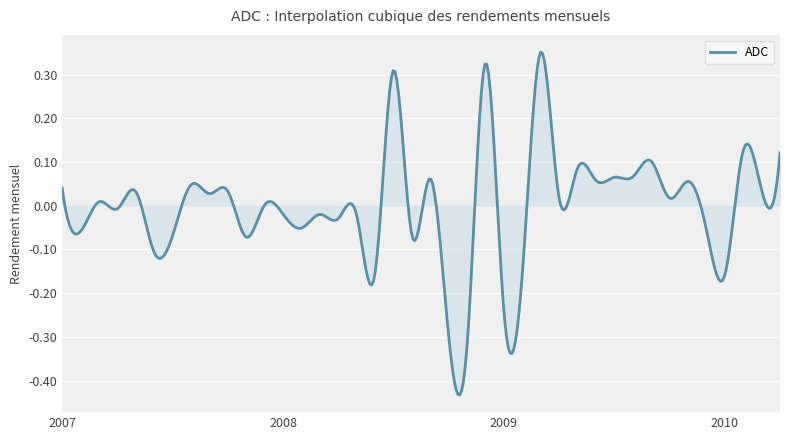

What is the difference between the maximum and minimum values?

0.8